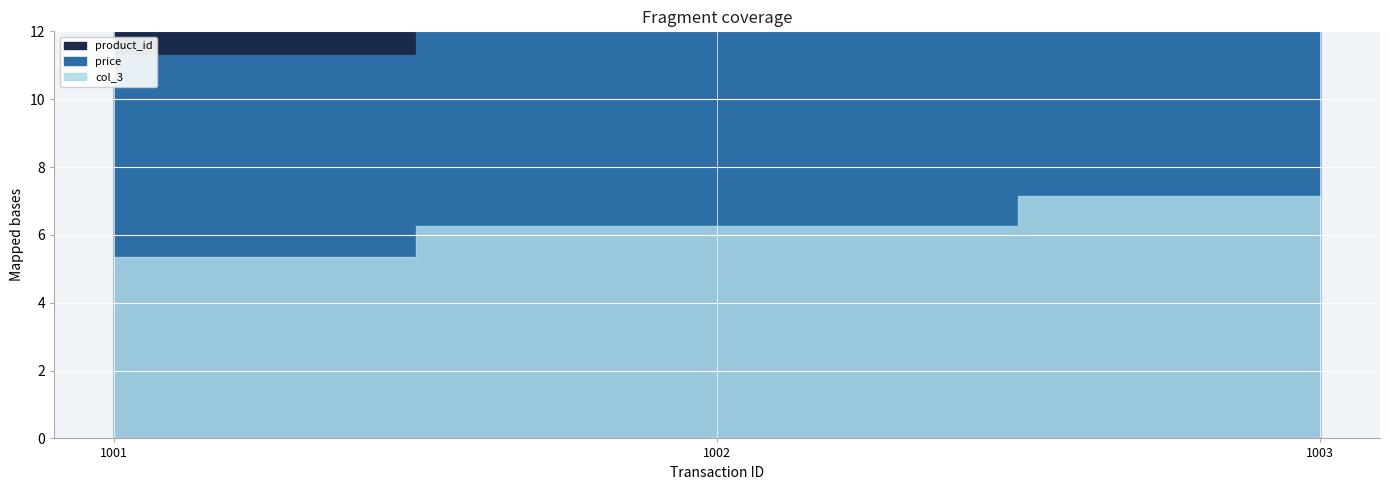

Is the value of price at 1001 greater than the value of product_id at 1001?

Yes